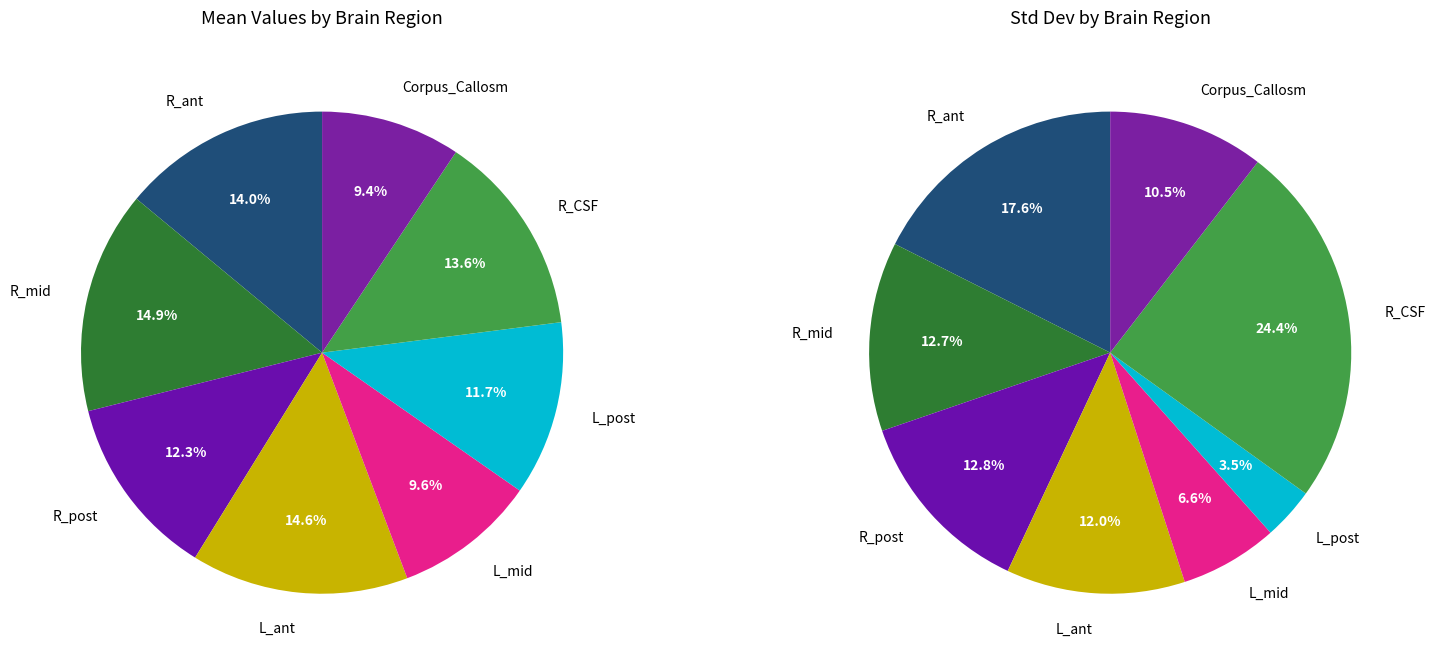

What is the total percentage of 6 and 5?

25.3%